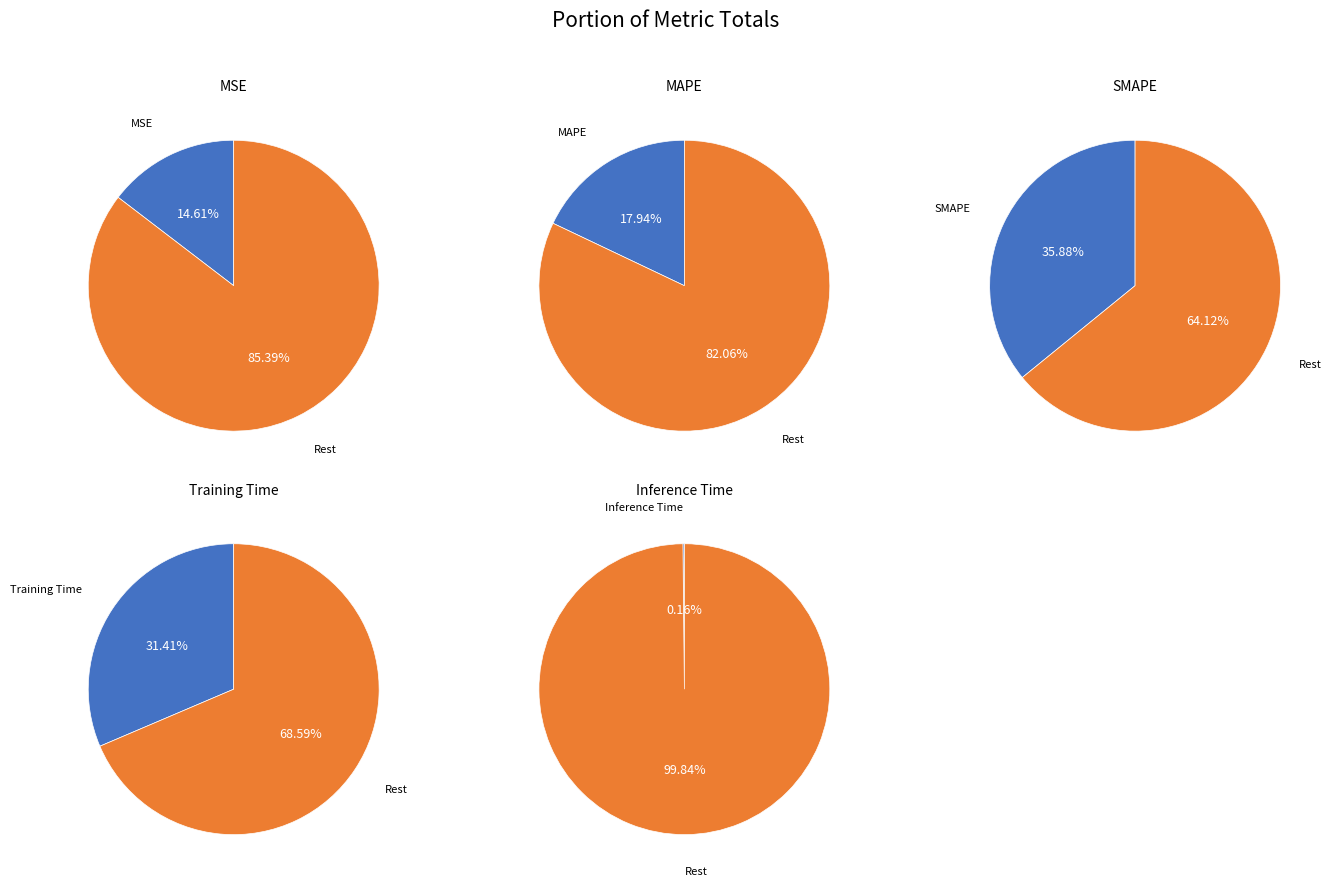

Do Training Time and MSE together represent more than half of the pie?

No